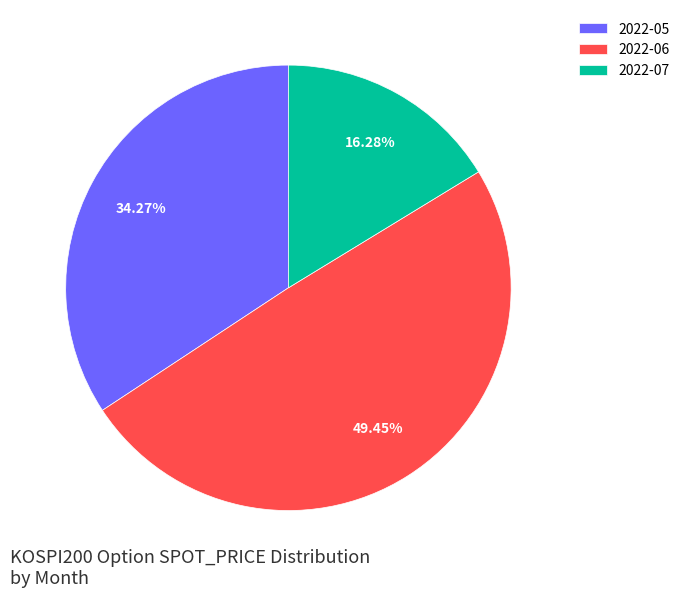

Combined, do 2022-07 and 2022-06 account for over 50%?

Yes